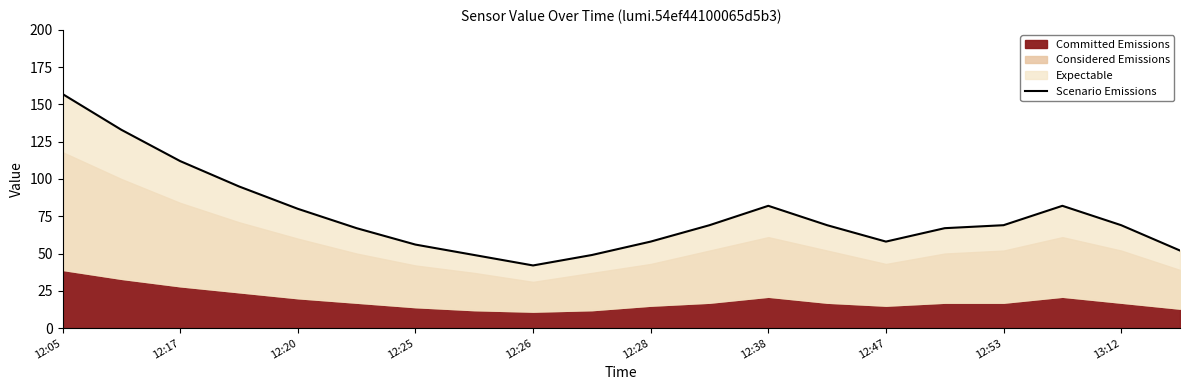

Reading left to right, transcribe all the data shown in this chart.

157	133	112	95	80	67	56	49	42	49	58	69	82	69	58	67	69	82	69	52